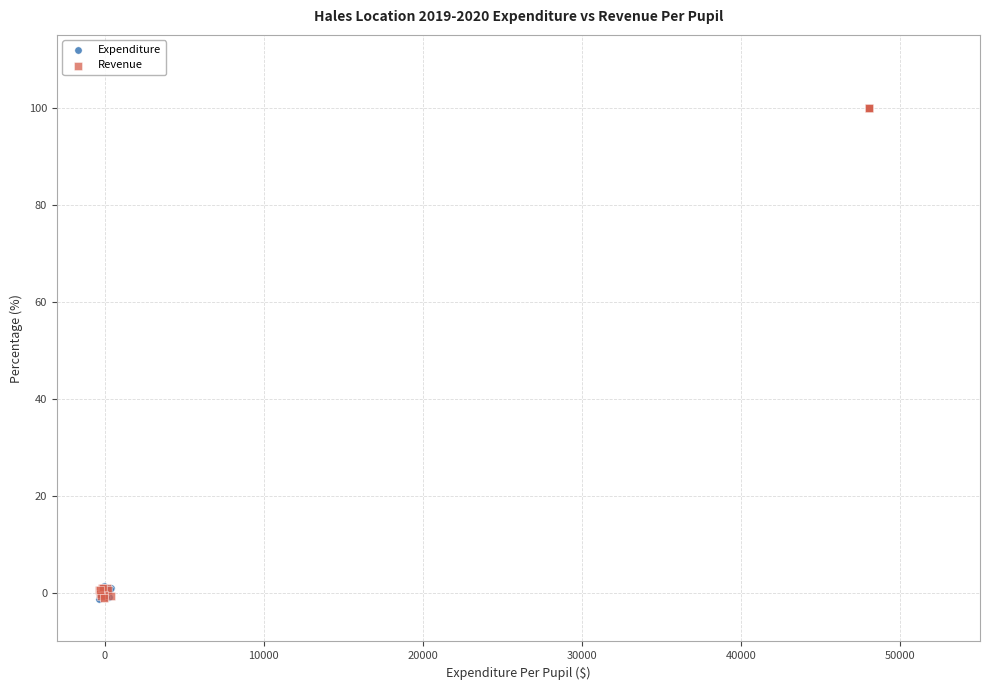

What are all the series names shown in the legend?

Expenditure, Revenue